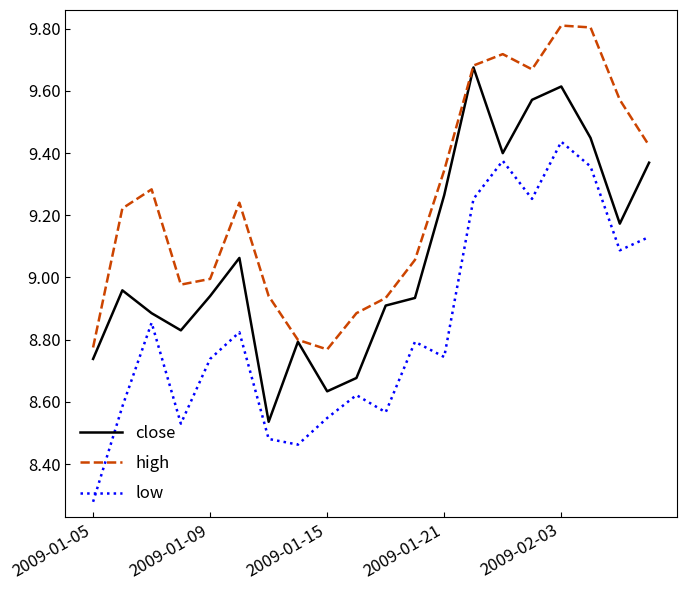

True or false: low and high cross at least once.

False